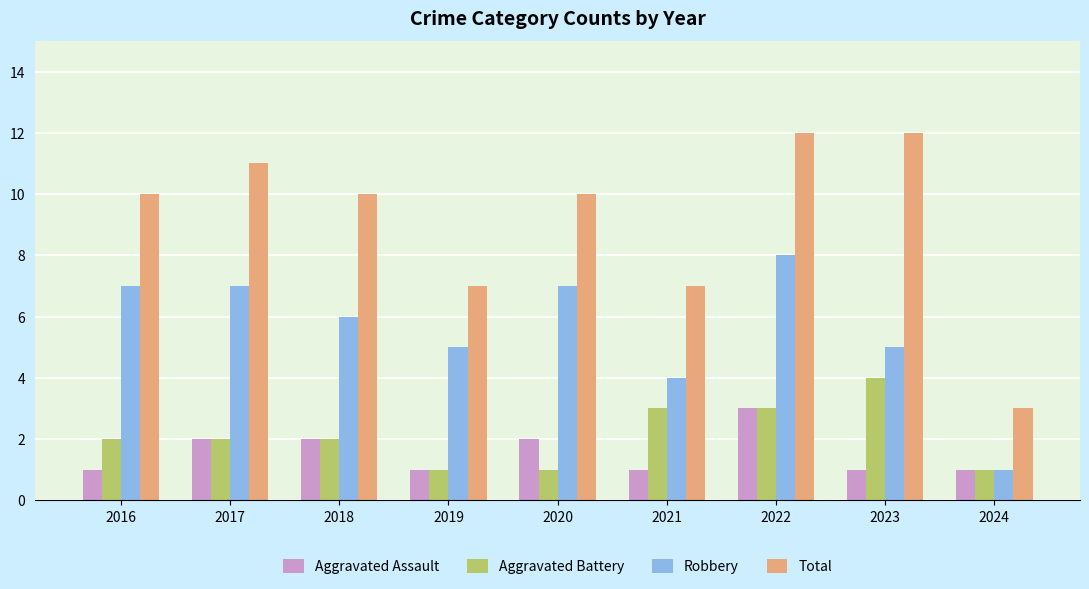

The Robbery series shows 5 at 2023. True or false?

True